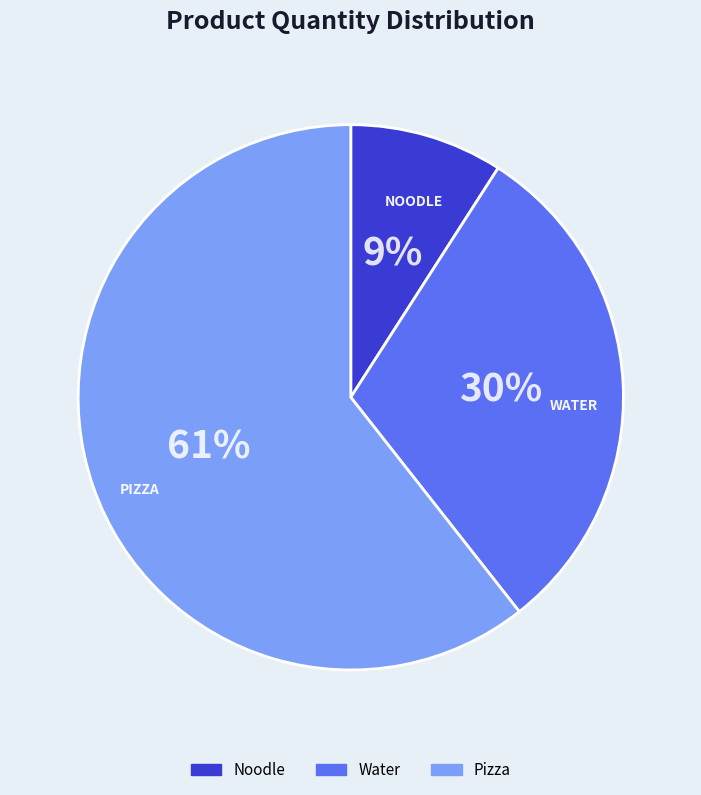

Which has a higher value, Pizza or Noodle?

Pizza